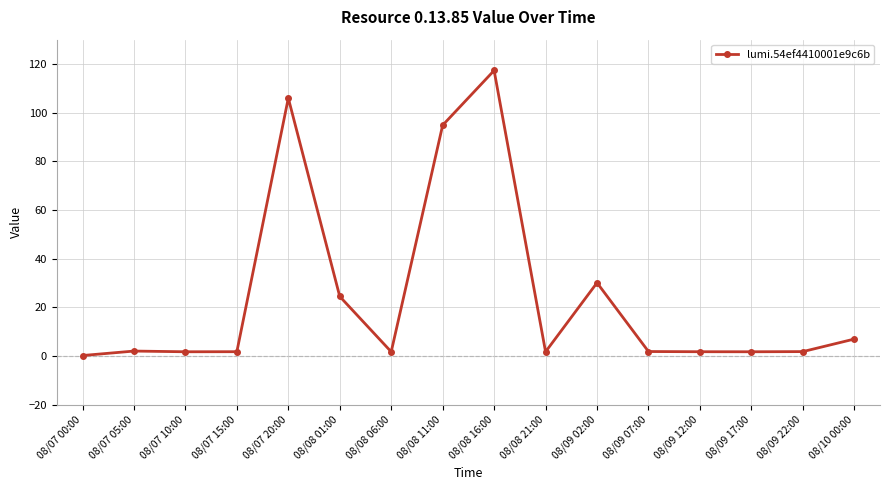

What is the sum of the values at 08/08 16:00 and 08/10 00:00?

124.3